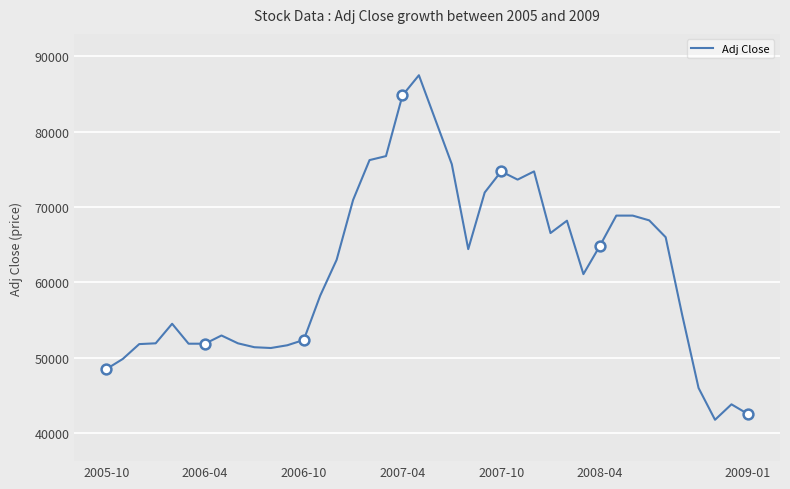

What is the maximum value shown in the chart?

87472.0